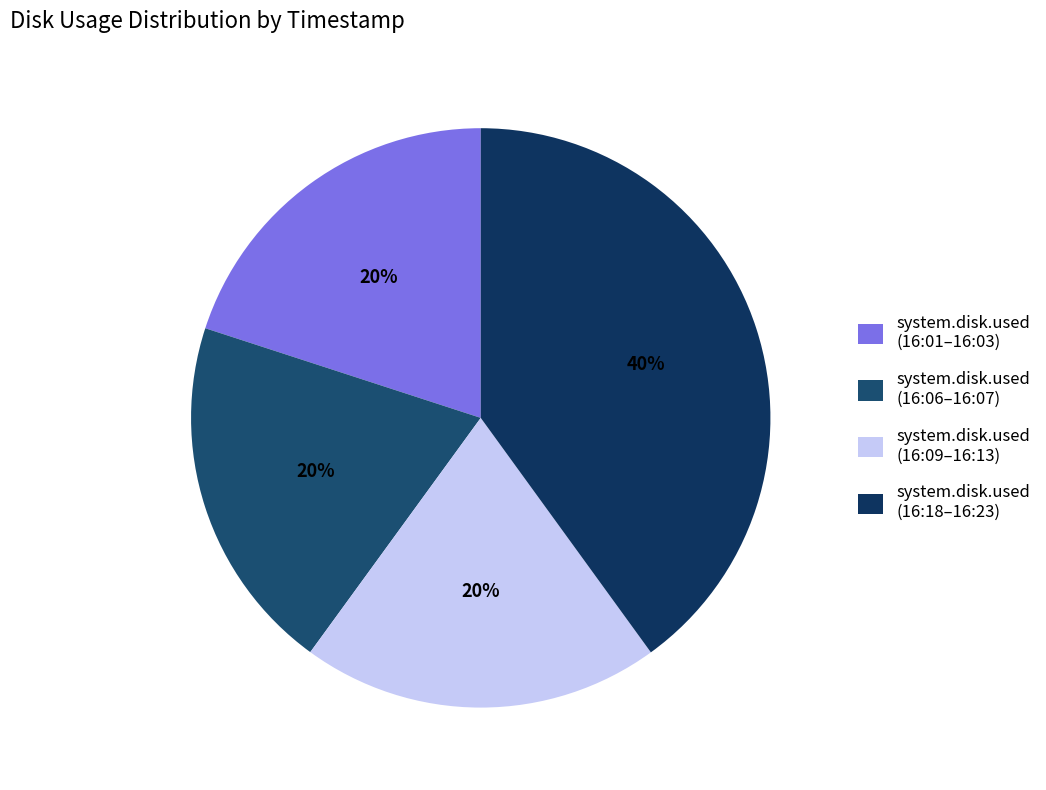

Which slice is the largest?

system.disk.used (16:18–16:23)